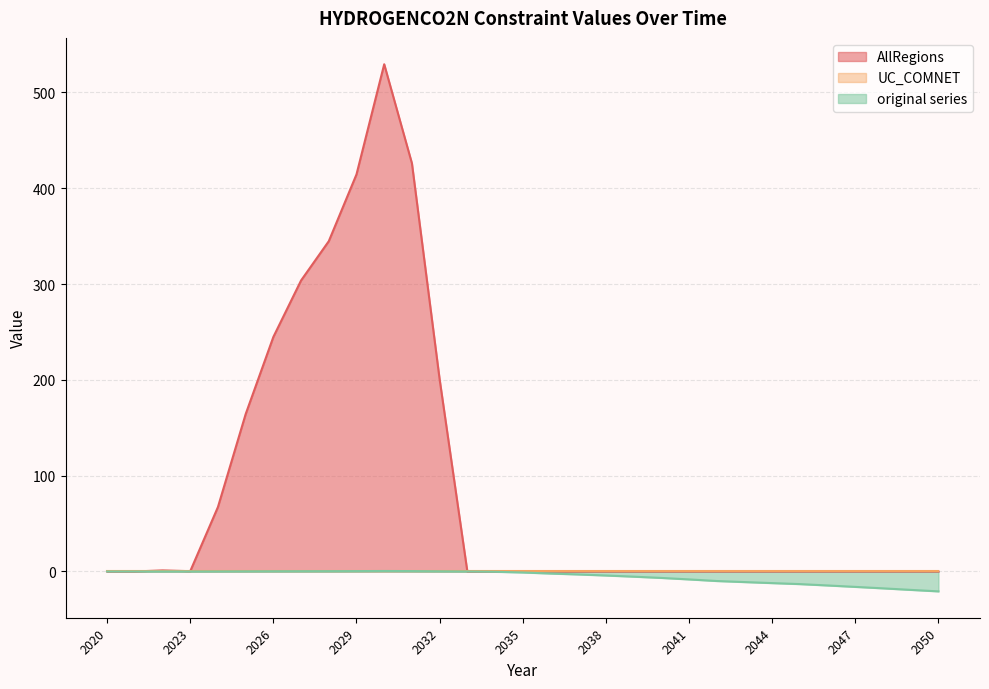

The value of AllRegions at 2042 is 0.0. True or false?

True